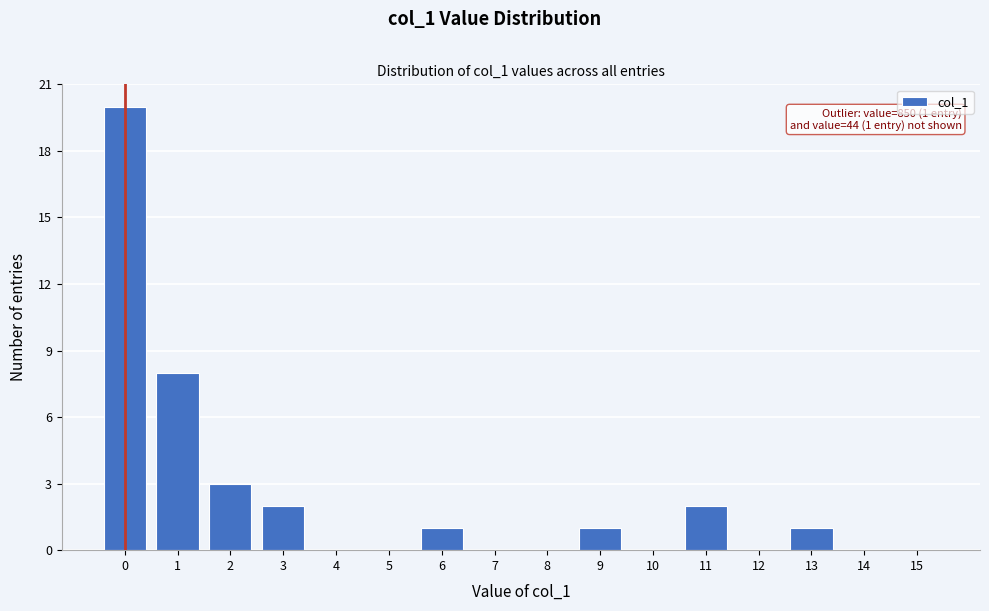

Reading left to right, transcribe all the data shown in this chart.

0=20	1=8	2=3	3=2	4=0	5=0	6=1	7=0	8=0	9=1	10=0	11=2	12=0	13=1	14=0	15=0